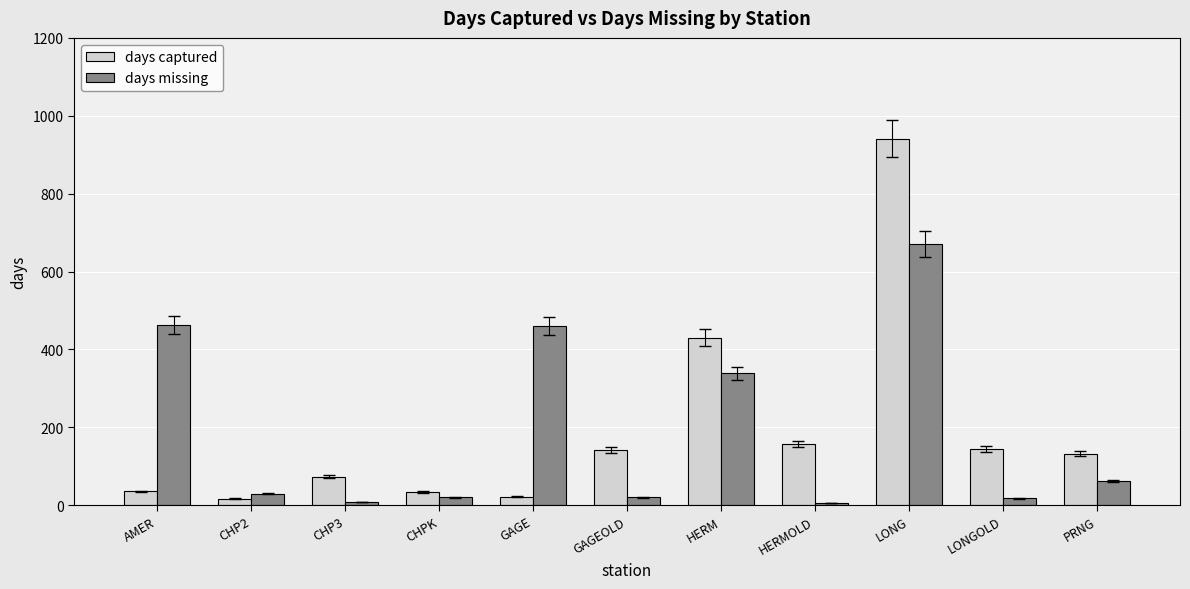

Which category has the highest value across all series?

LONG